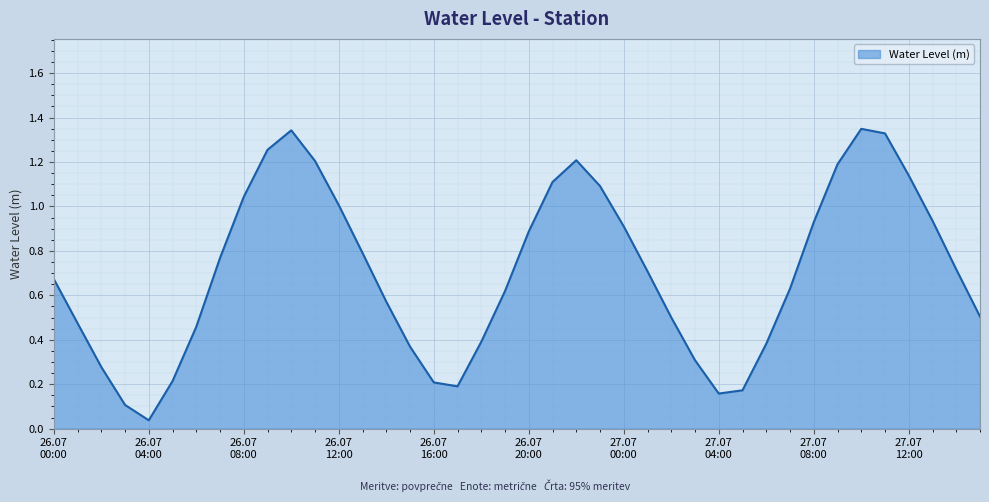

Does the chart display data point markers on the line(s)?

No